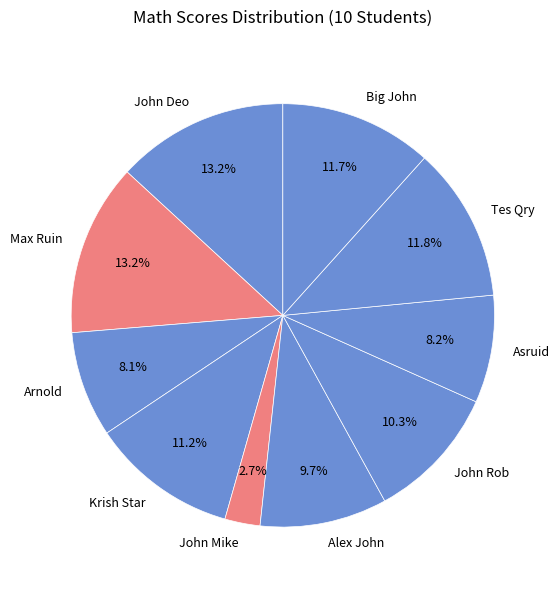

Does John Rob account for over 50% of the chart?

No